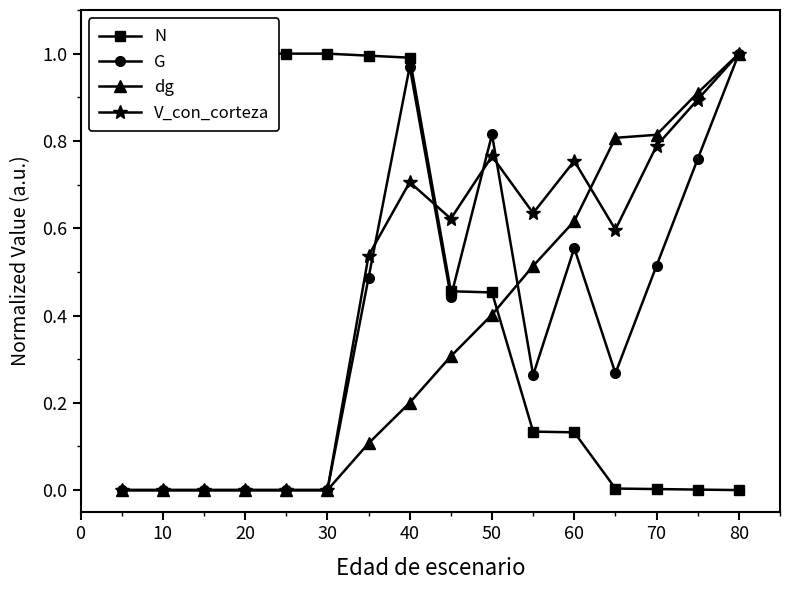

What is the maximum value for dg?

1.0